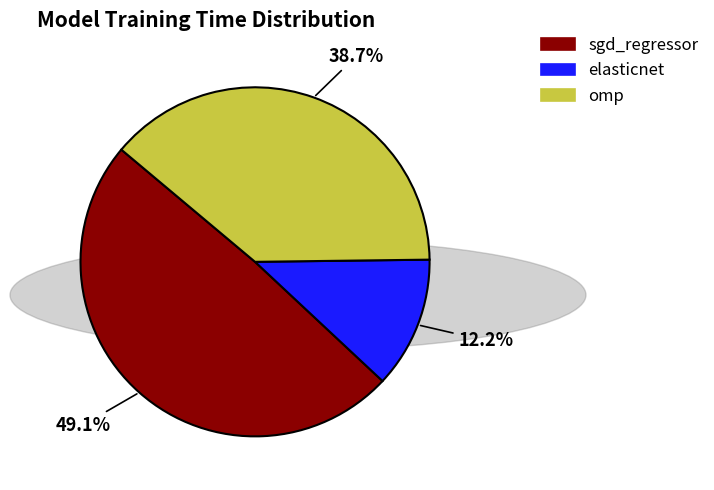

True or false: sgd_regressor accounts for 62% of the total.

False